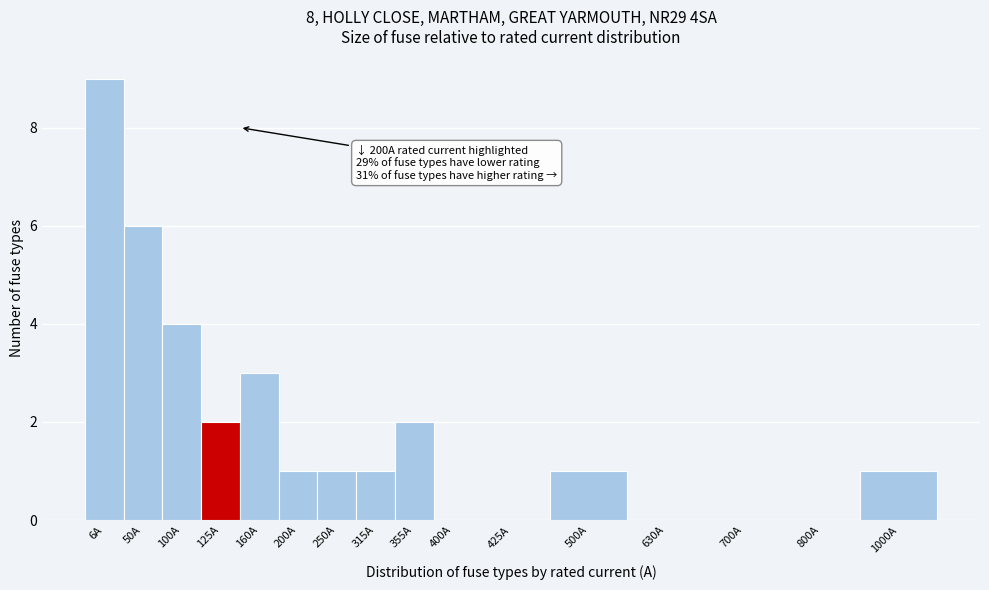

Reading right to left, transcribe all the data shown in this chart.

1000A=1	800A=0	700A=0	630A=0	500A=1	425A=0	400A=0	355A=2	315A=1	250A=1	200A=1	160A=3	125A=2	100A=4	50A=6	6A=9